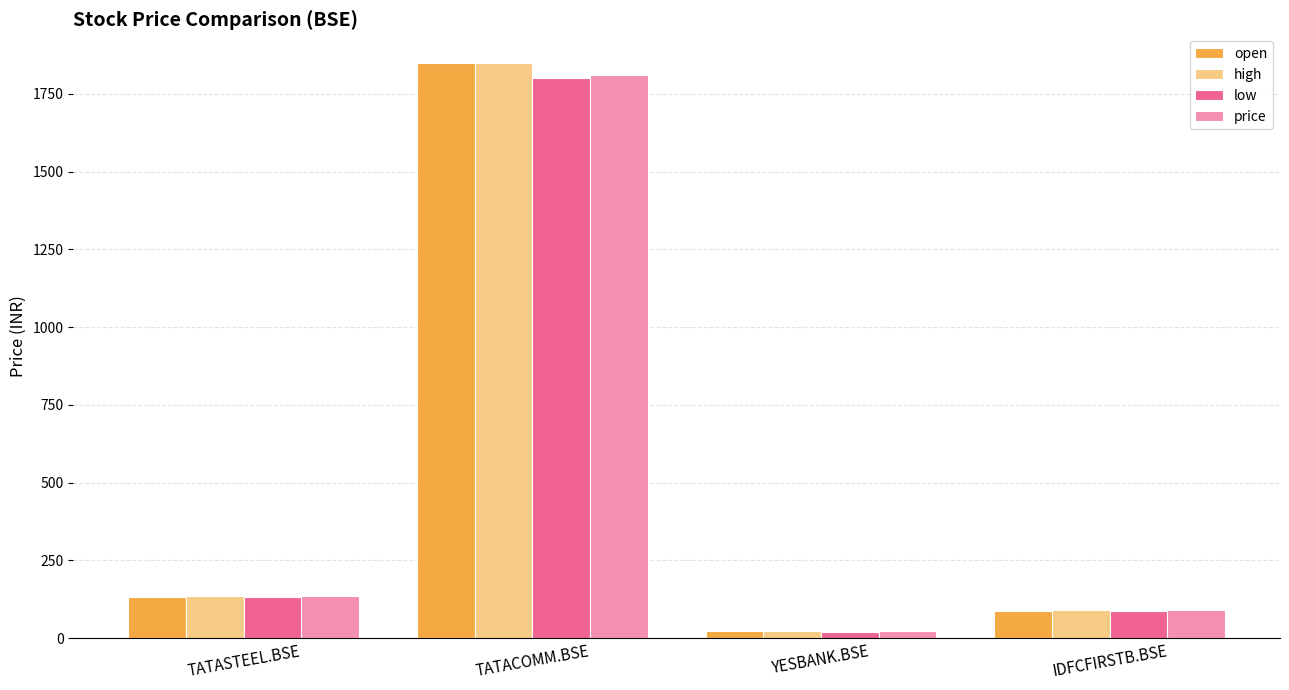

At which label does low first exceed 133?

TATASTEEL.BSE